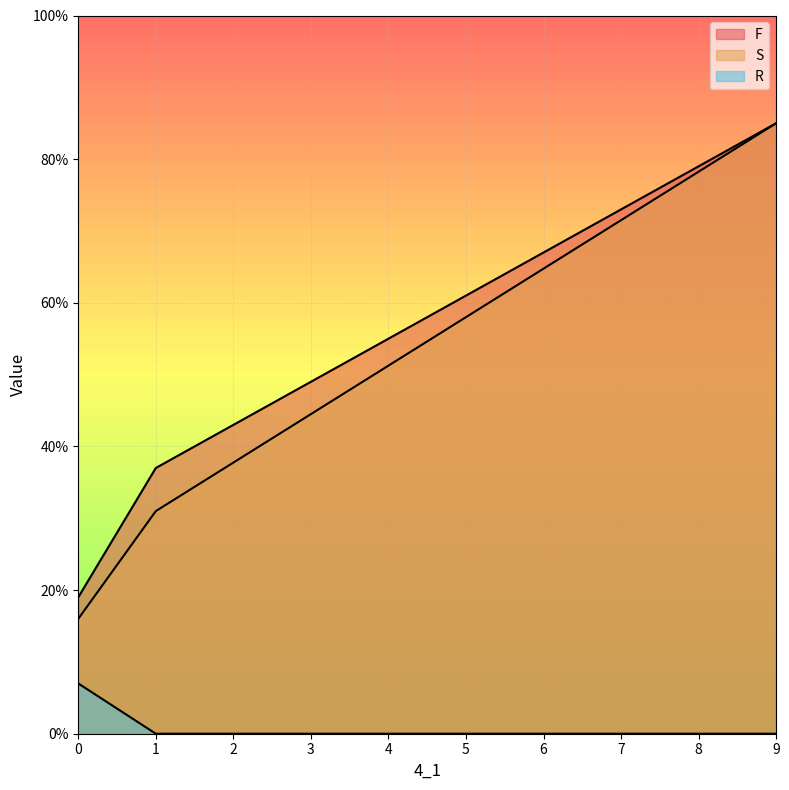

Reading left to right, transcribe all the data shown in this chart.

F: 0=19	1=37	9=85
S: 0=16	1=31	9=85
R: 0=7	1=0	9=0